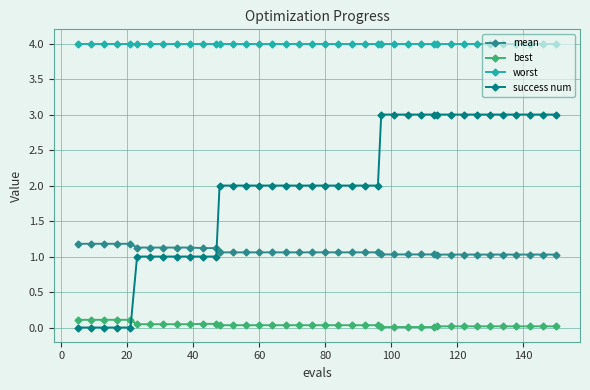

How many distinct data groups are displayed?

4